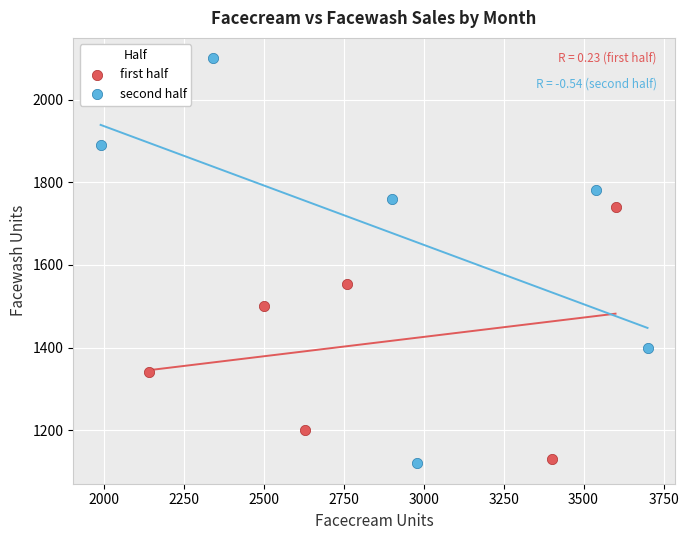

Which series has the largest Y range (max minus min)?

second half